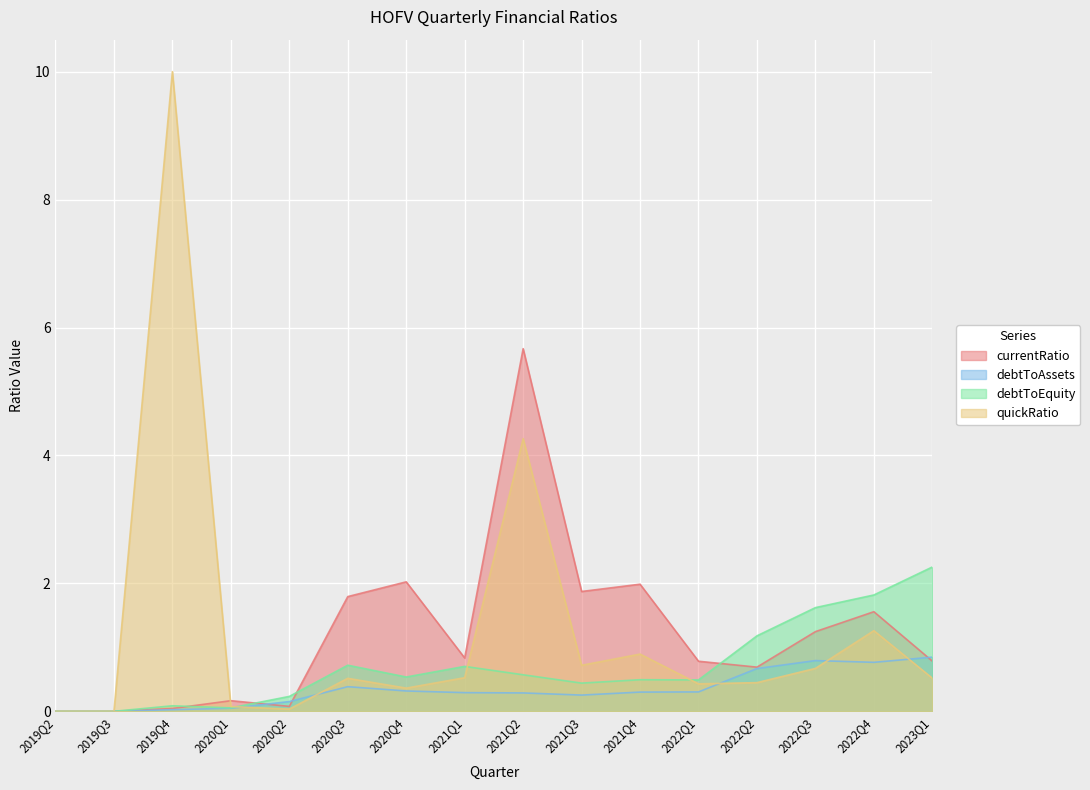

Does the chart display data point markers on the line(s)?

No